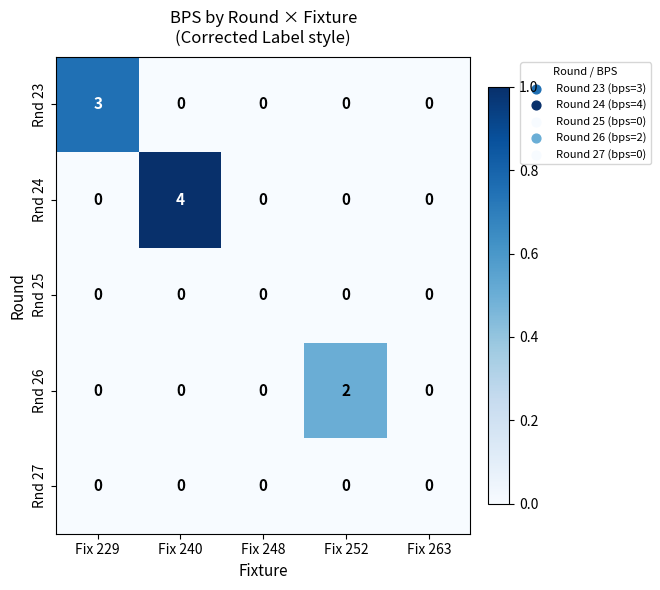

What is the maximum value shown in the chart?

4